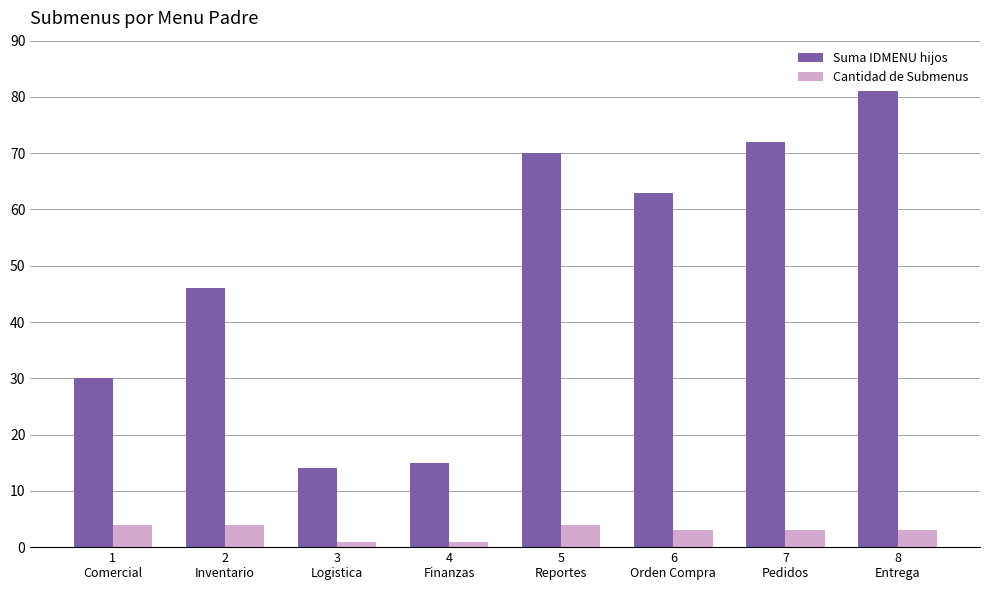

What are all the series names shown in the legend?

Suma IDMENU hijos, Cantidad de Submenus